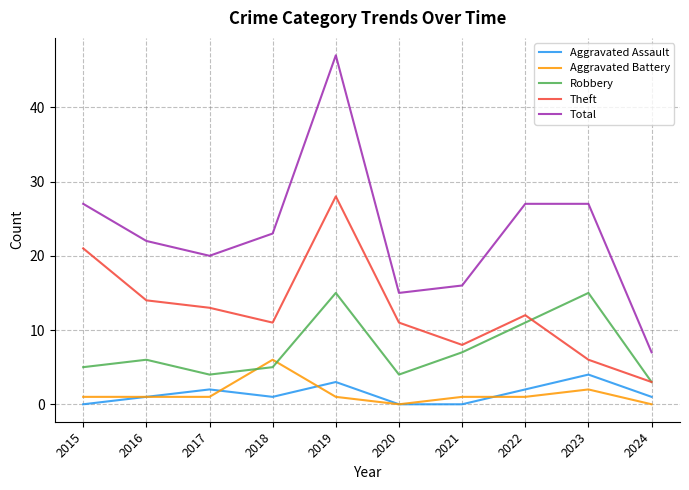

In Theft, how many points are lower than both neighbors (excluding endpoints)?

2